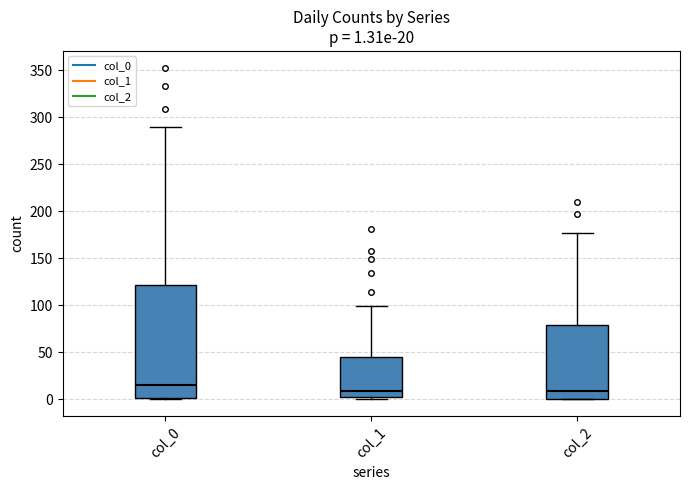

Which box is the tallest, from its lower edge to its upper edge?

col_0